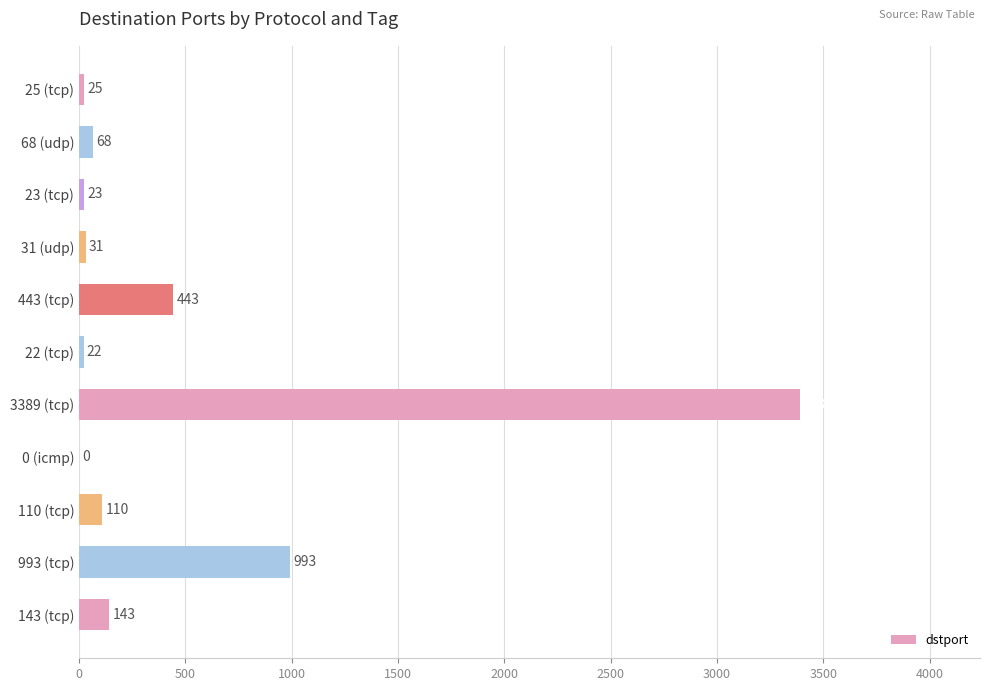

What is the change in value from 25 (tcp) to 22 (tcp)?

-3